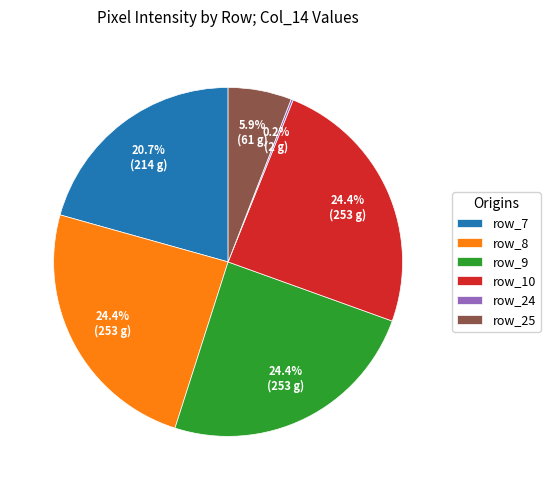

Is there any slice that represents more than half of the pie?

No